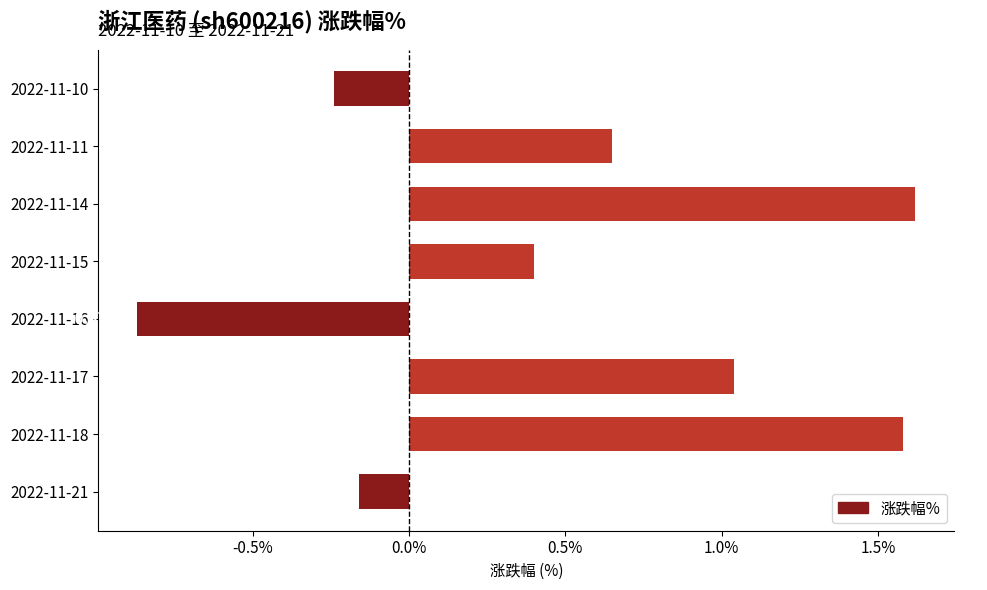

How many series are shown in this chart?

1